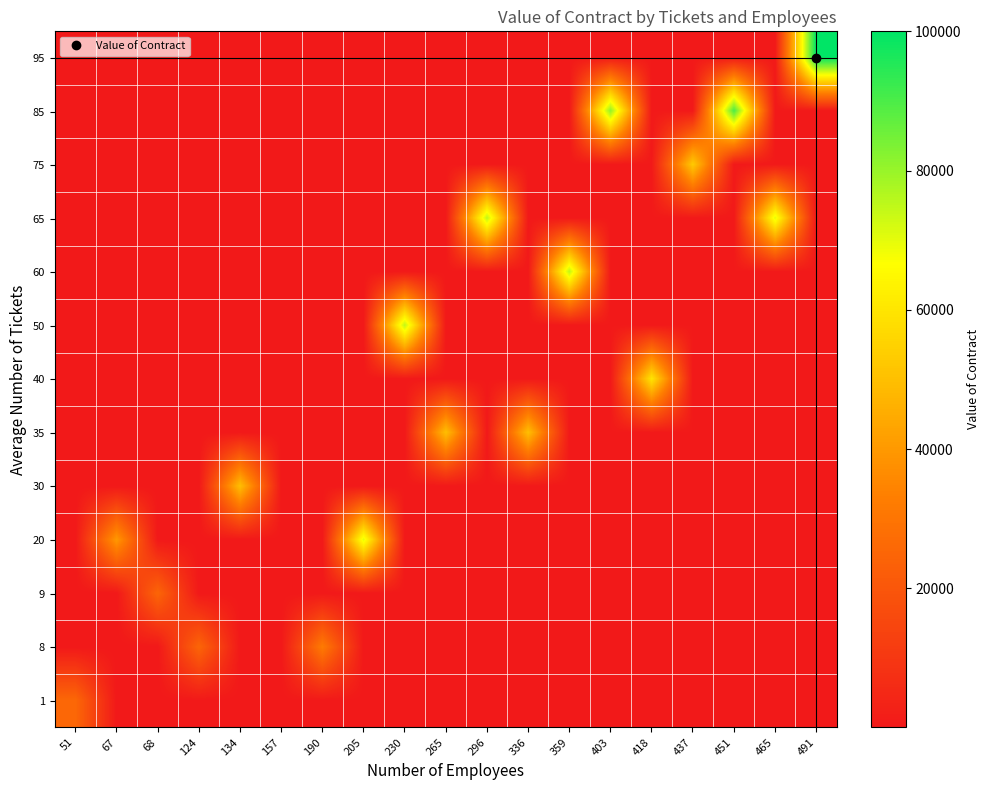

Reading left to right, transcribe all the data shown in this chart.

1: 51=25750.0	67=27.3	68=28.1	124=71.3	134=79.0	157=96.7	190=122.1	205=133.6	230=152.9	265=179.9	296=203.7	336=234.6	359=252.3	403=286.2	418=297.7	437=312.4	451=323.1	465=333.9	491=354.0
8: 51=15.0	67=27.3	68=28.1	124=25000.0	134=79.0	157=96.7	190=32000.0	205=133.6	230=152.9	265=179.9	296=203.7	336=234.6	359=252.3	403=286.2	418=297.7	437=312.4	451=323.1	465=333.9	491=354.0
9: 51=15.0	67=27.3	68=25000.0	124=71.3	134=79.0	157=96.7	190=122.1	205=133.6	230=152.9	265=179.9	296=203.7	336=234.6	359=252.3	403=286.2	418=297.7	437=312.4	451=323.1	465=333.9	491=354.0
20: 51=15.0	67=40000.0	68=28.1	124=71.3	134=79.0	157=96.7	190=122.1	205=70000.0	230=152.9	265=179.9	296=203.7	336=234.6	359=252.3	403=286.2	418=297.7	437=312.4	451=323.1	465=333.9	491=354.0
30: 51=15.0	67=27.3	68=28.1	124=71.3	134=50000.0	157=96.7	190=122.1	205=133.6	230=152.9	265=179.9	296=203.7	336=234.6	359=252.3	403=286.2	418=297.7	437=312.4	451=323.1	465=333.9	491=354.0
35: 51=15.0	67=27.3	68=28.1	124=71.3	134=79.0	157=96.7	190=122.1	205=133.6	230=152.9	265=50000.0	296=203.7	336=50000.0	359=252.3	403=286.2	418=297.7	437=312.4	451=323.1	465=333.9	491=354.0
40: 51=15.0	67=27.3	68=28.1	124=71.3	134=79.0	157=96.7	190=122.1	205=133.6	230=152.9	265=179.9	296=203.7	336=234.6	359=252.3	403=286.2	418=60000.0	437=312.4	451=323.1	465=333.9	491=354.0
50: 51=15.0	67=27.3	68=28.1	124=71.3	134=79.0	157=96.7	190=122.1	205=133.6	230=75000.0	265=179.9	296=203.7	336=234.6	359=252.3	403=286.2	418=297.7	437=312.4	451=323.1	465=333.9	491=354.0
60: 51=15.0	67=27.3	68=28.1	124=71.3	134=79.0	157=96.7	190=122.1	205=133.6	230=152.9	265=179.9	296=203.7	336=234.6	359=75000.0	403=286.2	418=297.7	437=312.4	451=323.1	465=333.9	491=354.0
65: 51=15.0	67=27.3	68=28.1	124=71.3	134=79.0	157=96.7	190=122.1	205=133.6	230=152.9	265=179.9	296=75000.0	336=234.6	359=252.3	403=286.2	418=297.7	437=312.4	451=323.1	465=70000.0	491=354.0
75: 51=15.0	67=27.3	68=28.1	124=71.3	134=79.0	157=96.7	190=122.1	205=133.6	230=152.9	265=179.9	296=203.7	336=234.6	359=252.3	403=286.2	418=297.7	437=53000.0	451=323.1	465=333.9	491=354.0
85: 51=15.0	67=27.3	68=28.1	124=71.3	134=79.0	157=96.7	190=122.1	205=133.6	230=152.9	265=179.9	296=203.7	336=234.6	359=252.3	403=81000.0	418=297.7	437=312.4	451=90000.0	465=333.9	491=354.0
95: 51=15.0	67=27.3	68=28.1	124=71.3	134=79.0	157=96.7	190=122.1	205=133.6	230=152.9	265=179.9	296=203.7	336=234.6	359=252.3	403=286.2	418=297.7	437=312.4	451=323.1	465=333.9	491=100000.0